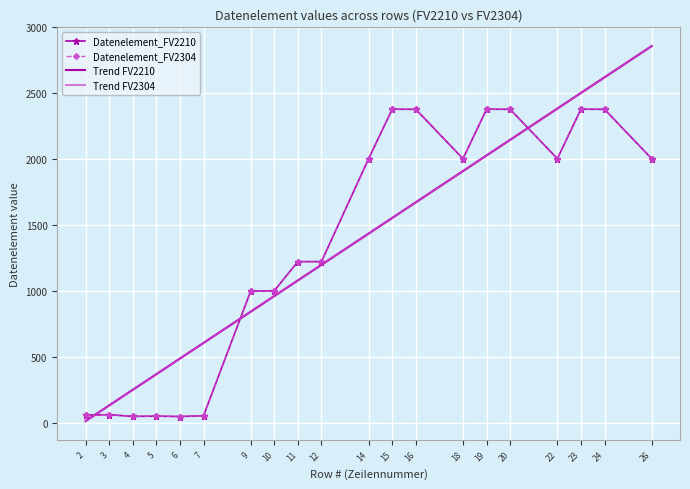

What is the maximum value shown in the chart?

2858.4